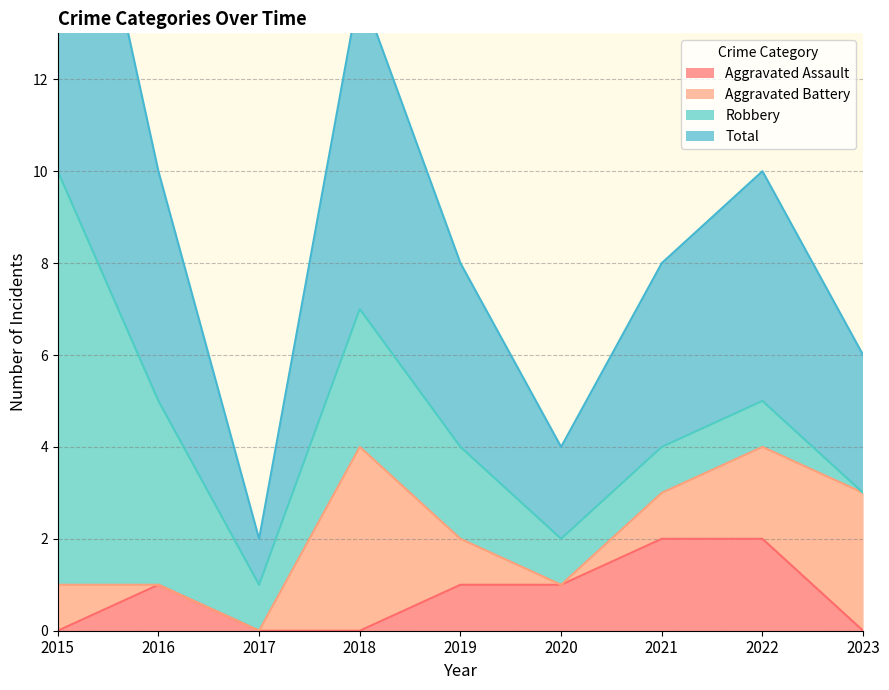

Which series has the largest range (max minus min)?

Total